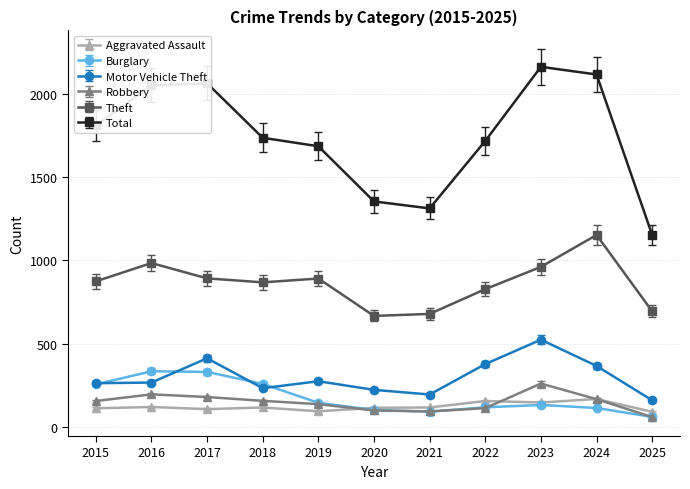

True or false: Theft has more than 0 points higher than both neighbors.

True